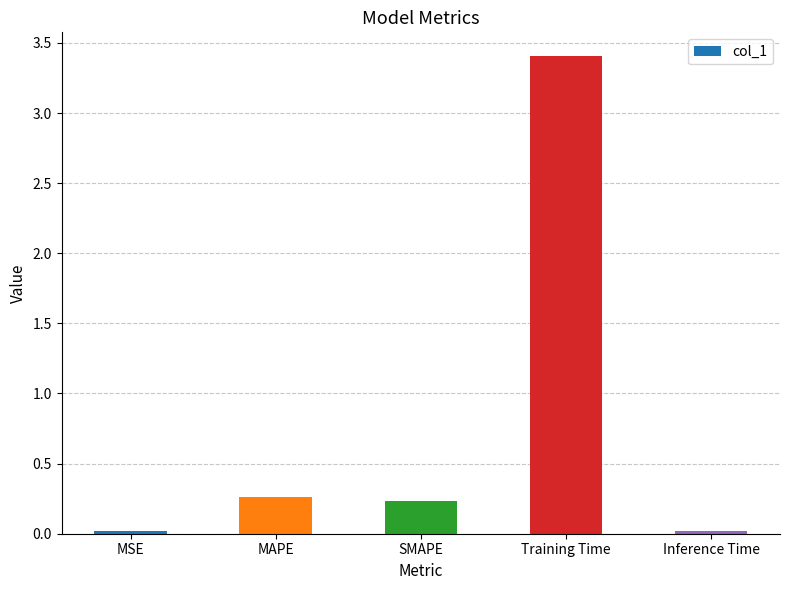

Which has a higher value, MAPE or MSE?

MAPE